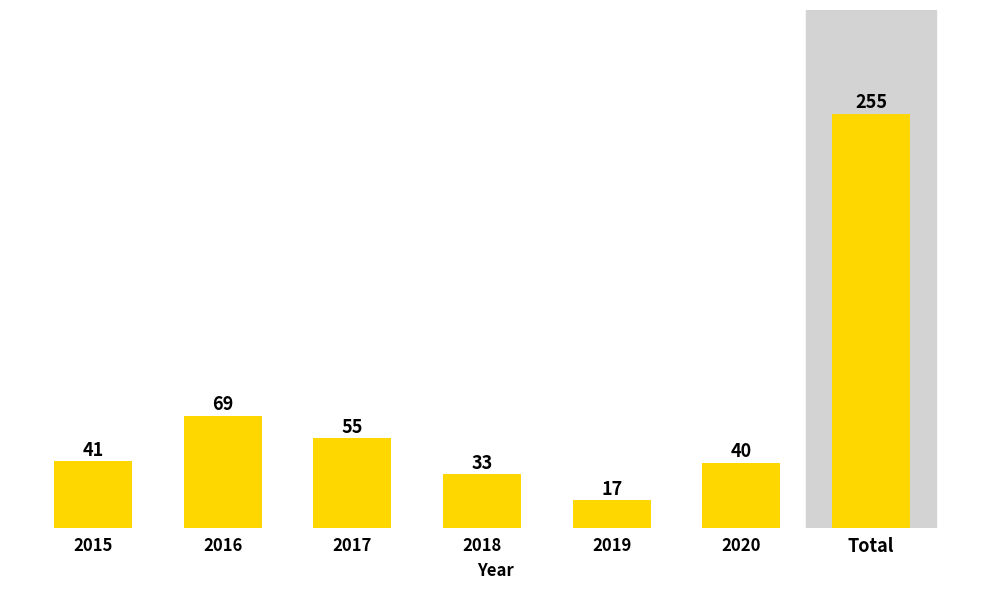

List the labels in order of value, largest first.

Total, 2016, 2017, 2015, 2020, 2018, 2019